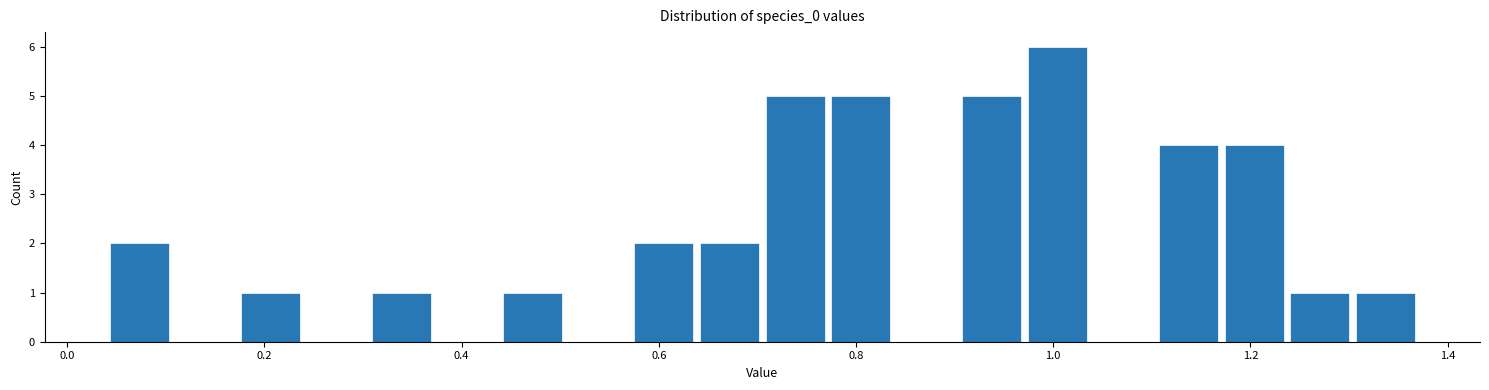

Around what value on the x-axis is the tallest bar? Give the approximate position of its centre, as read against the axis.

1.00